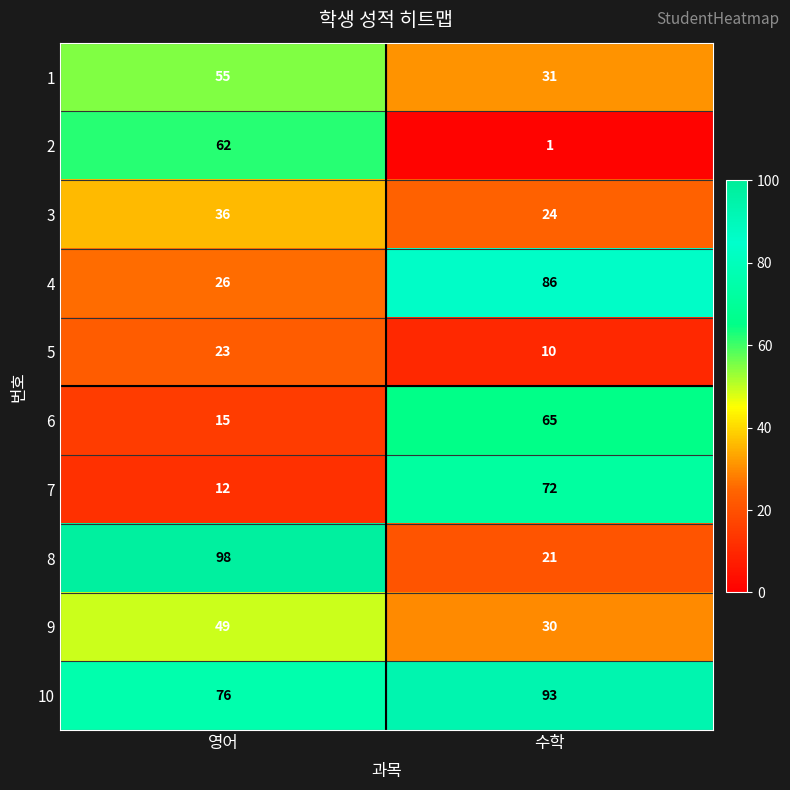

Is it true that 4 equals 26 at 영어?

True